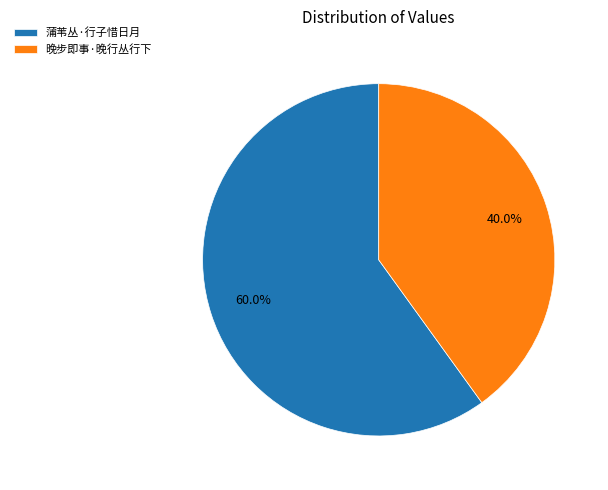

Which has a higher value, 晚步即事·晚行丛行下 or 蒲苇丛·行子惜日月?

蒲苇丛·行子惜日月